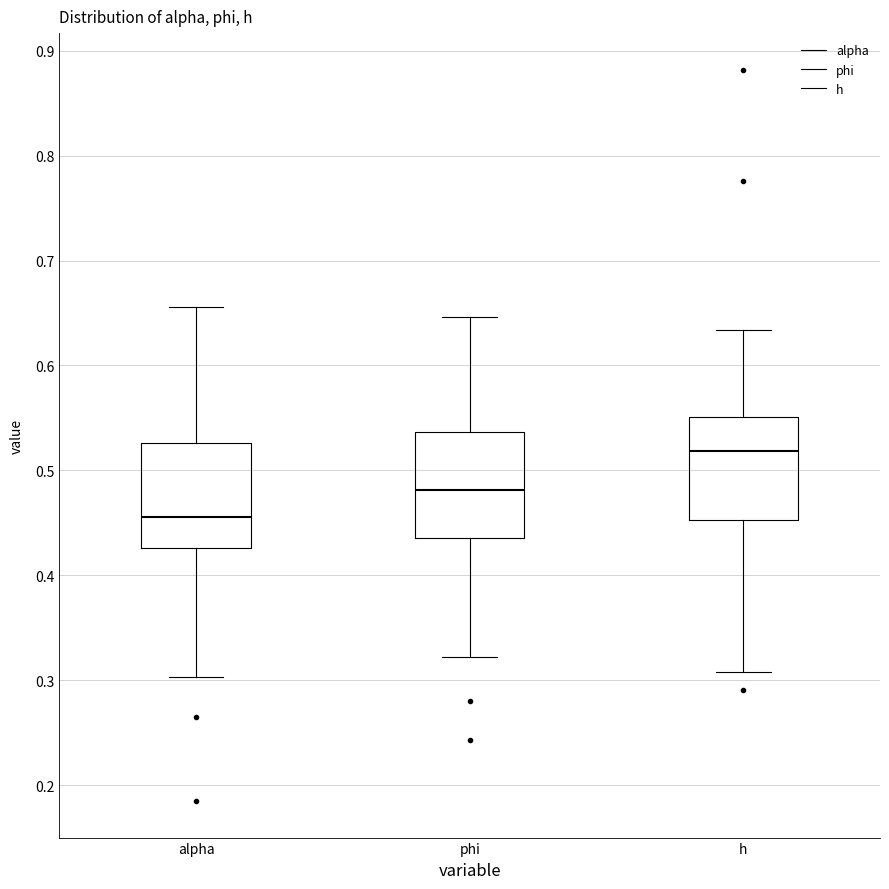

Reading left to right, read every box against the y-axis: the position of its median line, the range the box covers, and the ends of its whiskers. The values are not printed on the chart, so give them approximately, as read against the axis.

alpha: median 0.46, box 0.43 to 0.53, whiskers 0.30 to 0.66
phi: median 0.48, box 0.44 to 0.54, whiskers 0.32 to 0.65
h: median 0.52, box 0.45 to 0.55, whiskers 0.31 to 0.63